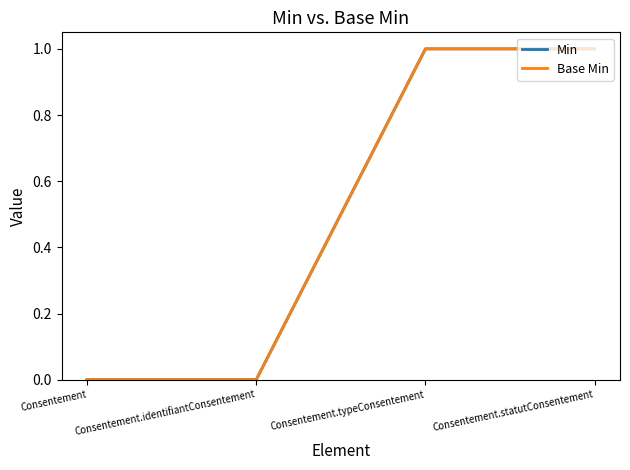

Which category has the lowest value across all series?

Consentement